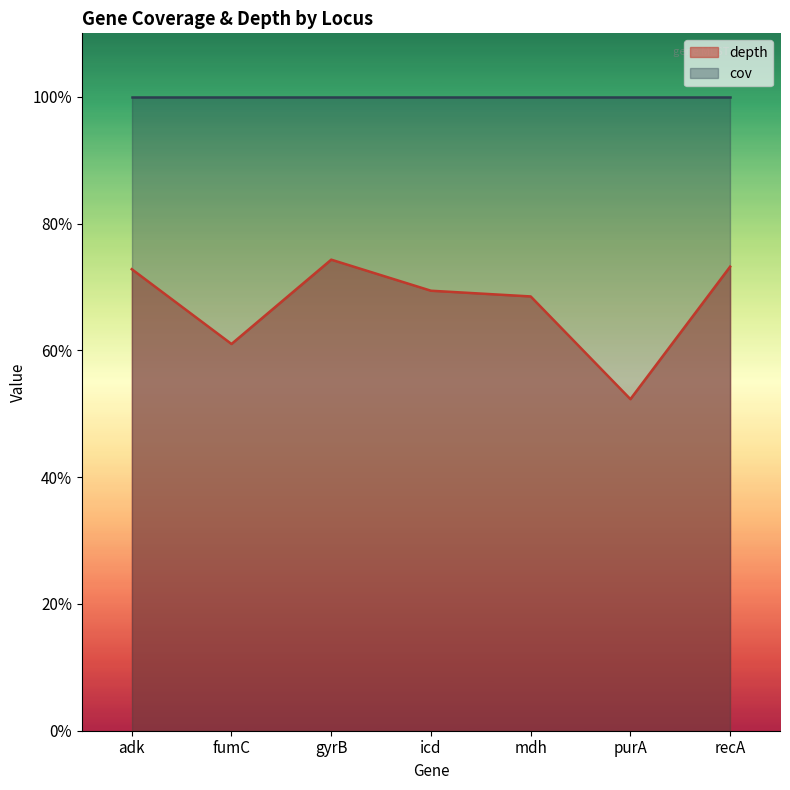

How many values are below 69?

3